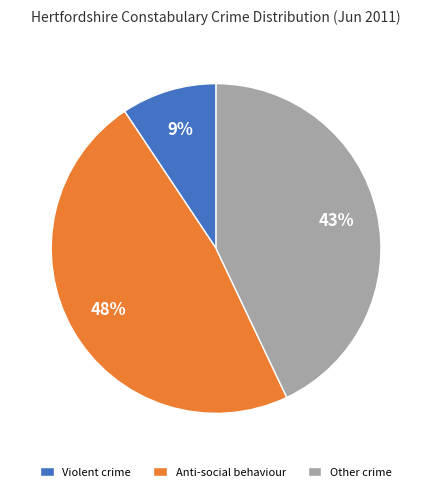

To the nearest percent, what is the combined percentage of Violent crime and Other crime?

52%